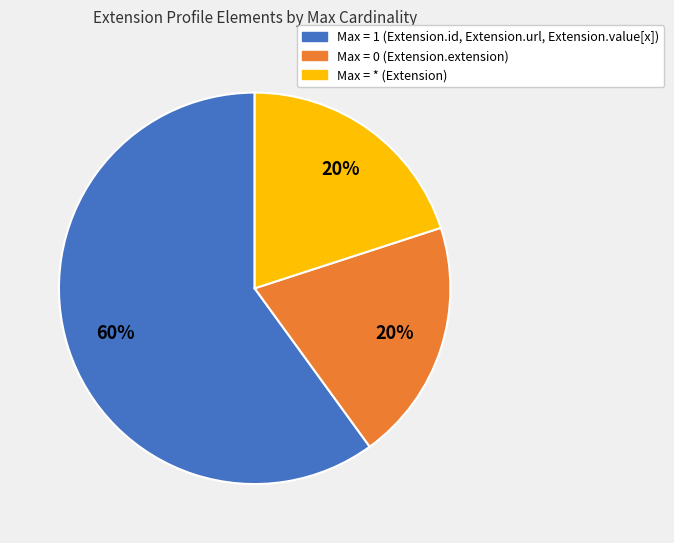

Is there a majority slice in this chart?

Yes